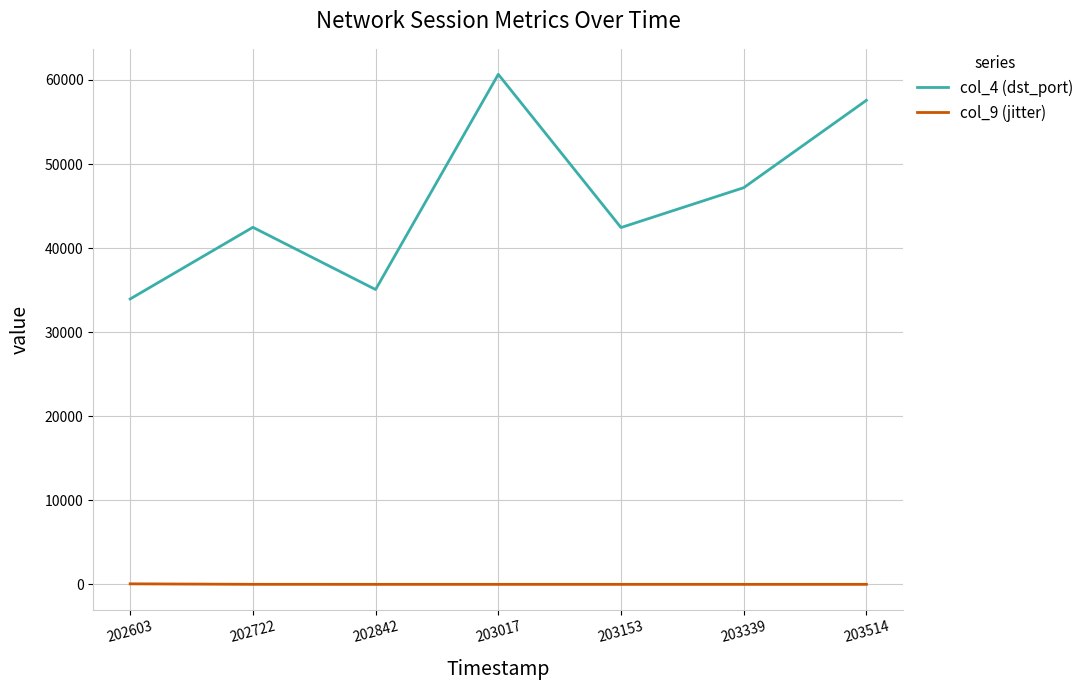

Reading right to left, transcribe all the data shown in this chart.

col_4 (dst_port): 57576.0	47182.0	42443.0	60666.0	35072.0	42473.0	33950.0
col_9 (jitter): 7.3	5.6	6.1	5.9	6.4	10.2	68.6